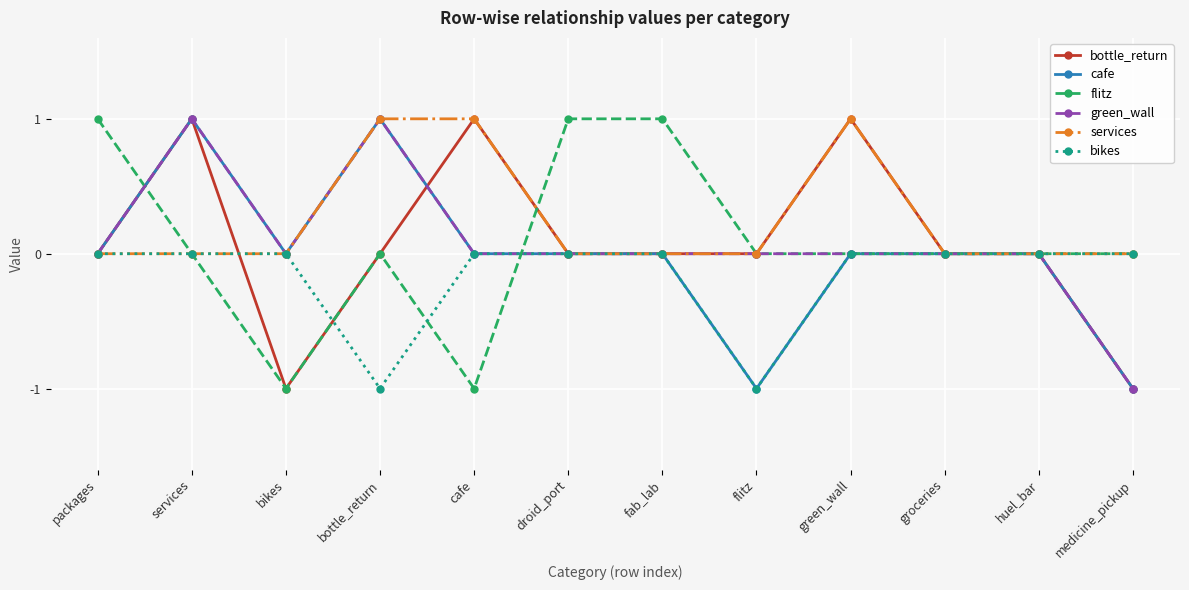

Which series has the largest total across all categories?

services